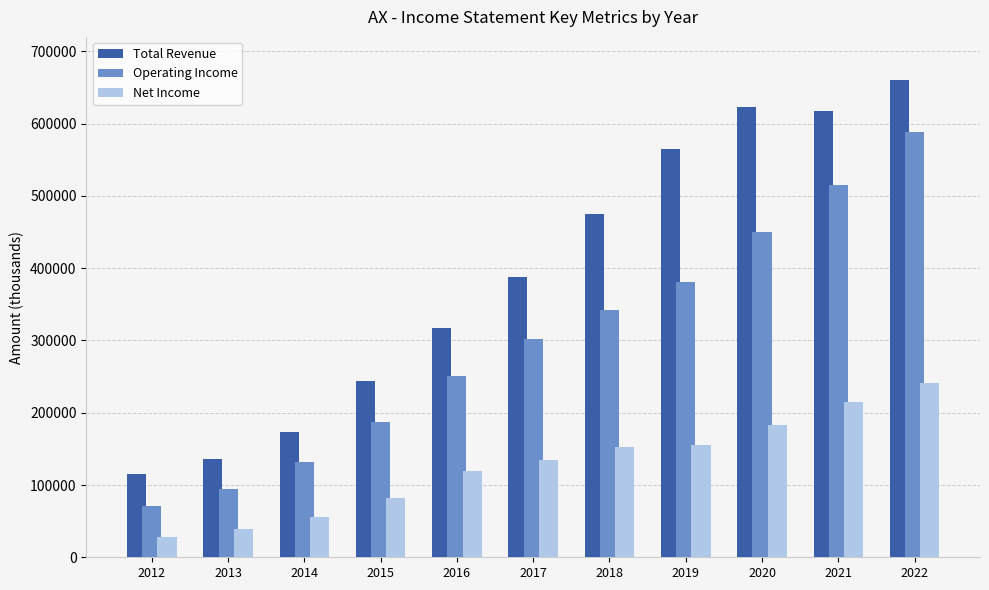

What is the difference between the Net Income values at 2021 and 2015?

133100